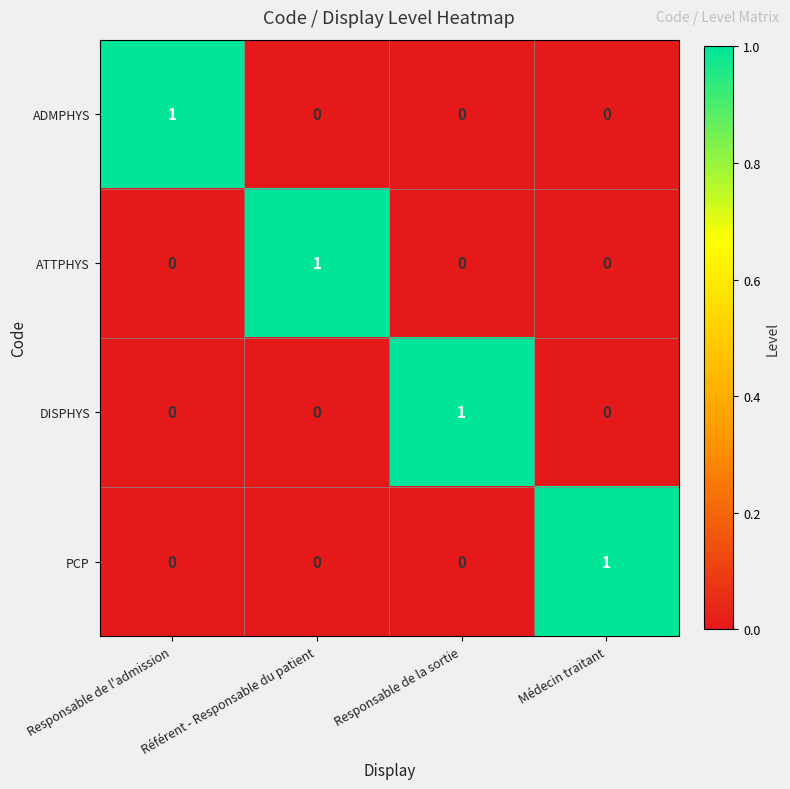

Is the value of PCP at Responsable de la sortie greater than the value of DISPHYS at Responsable de la sortie?

No